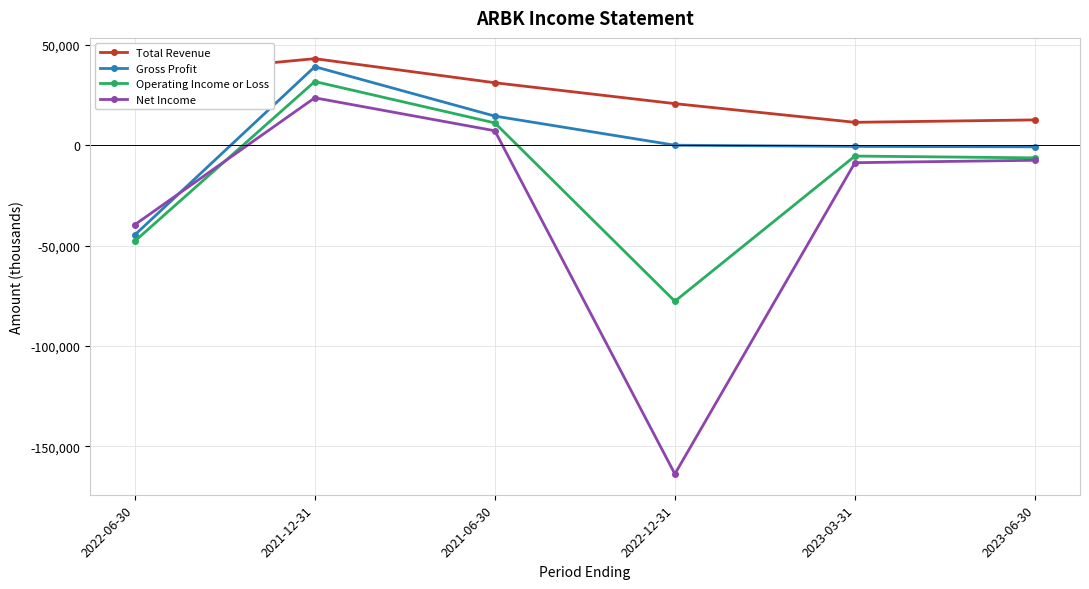

At which category is the sum across all series the highest?

2021-12-31